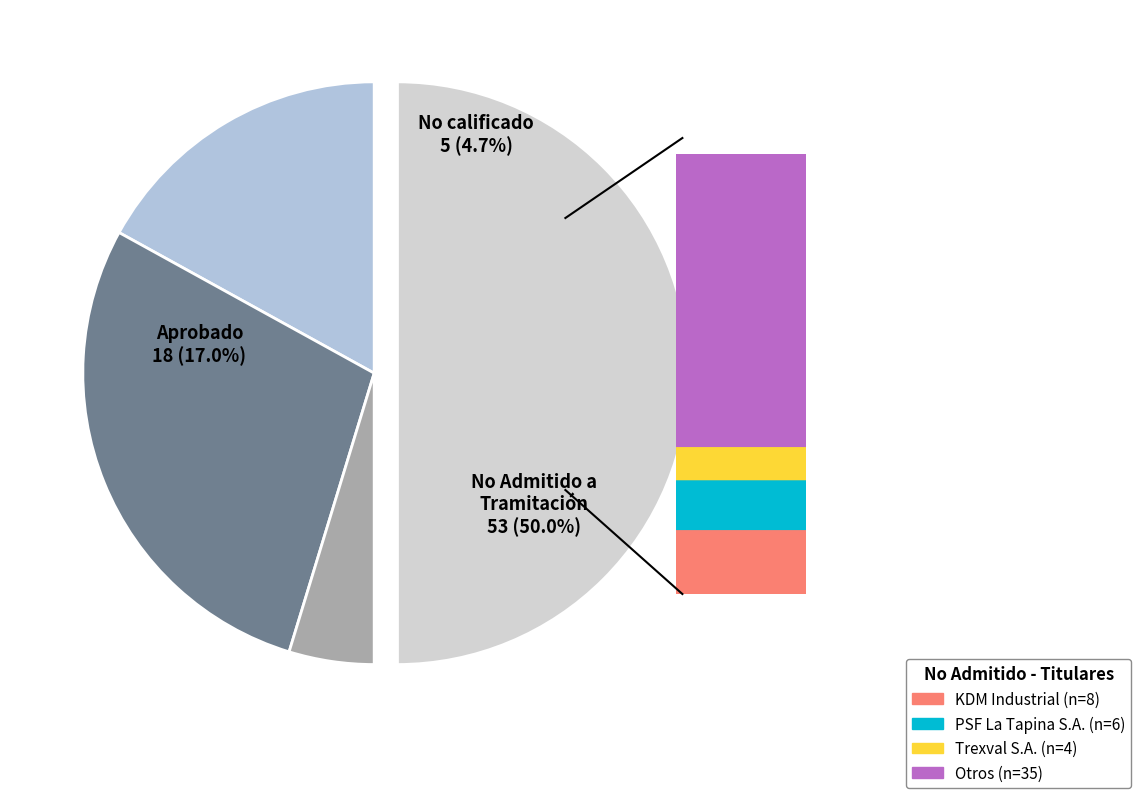

To the nearest percent, what is the average slice percentage?

25%